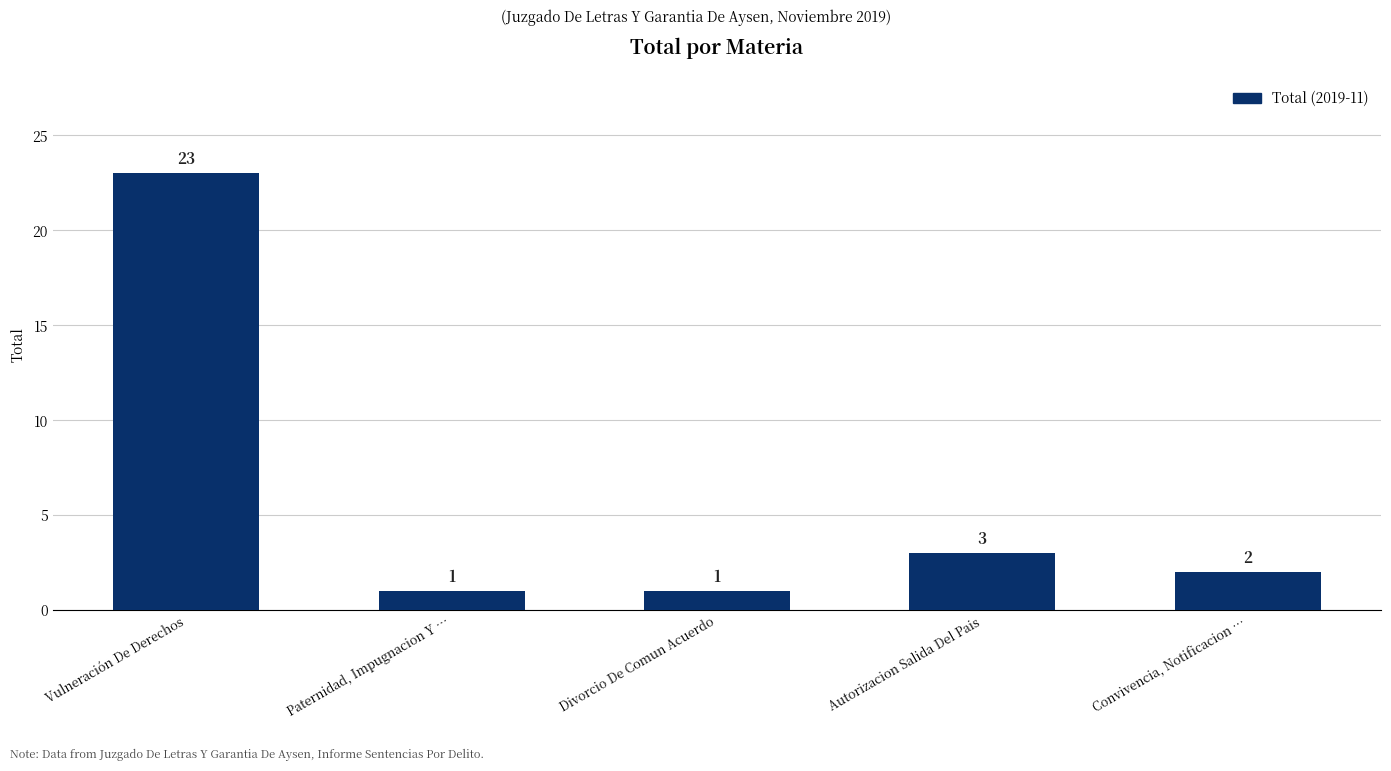

What is the label of the 2nd bar from the left?

Paternidad, Impugnacion Y …